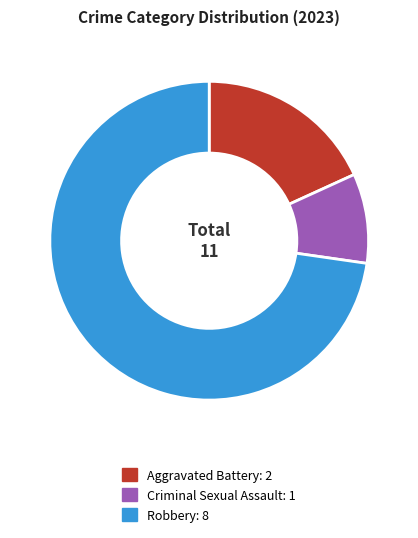

Does any single category account for the majority?

Yes